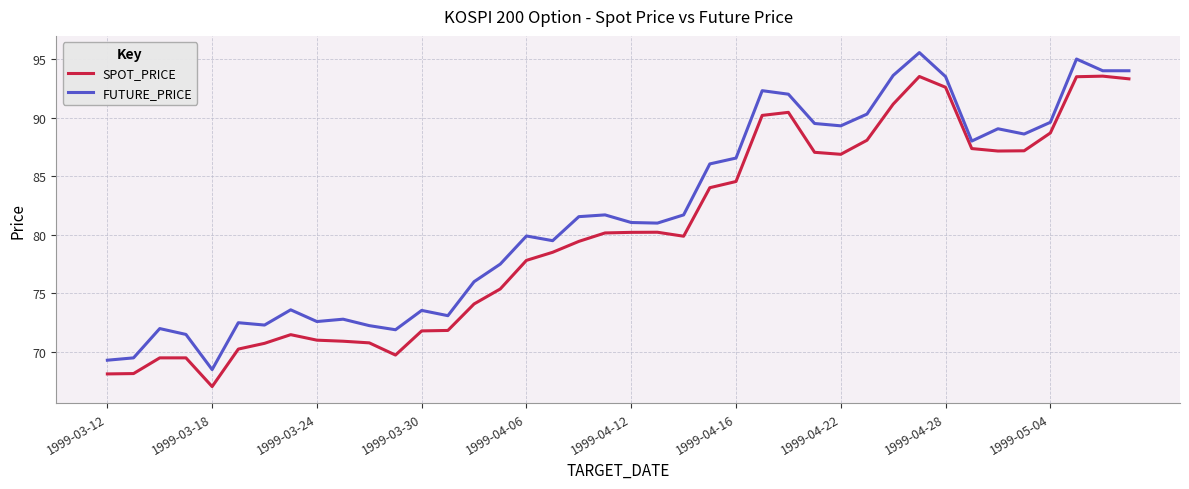

What is the minimum value for FUTURE_PRICE?

68.5